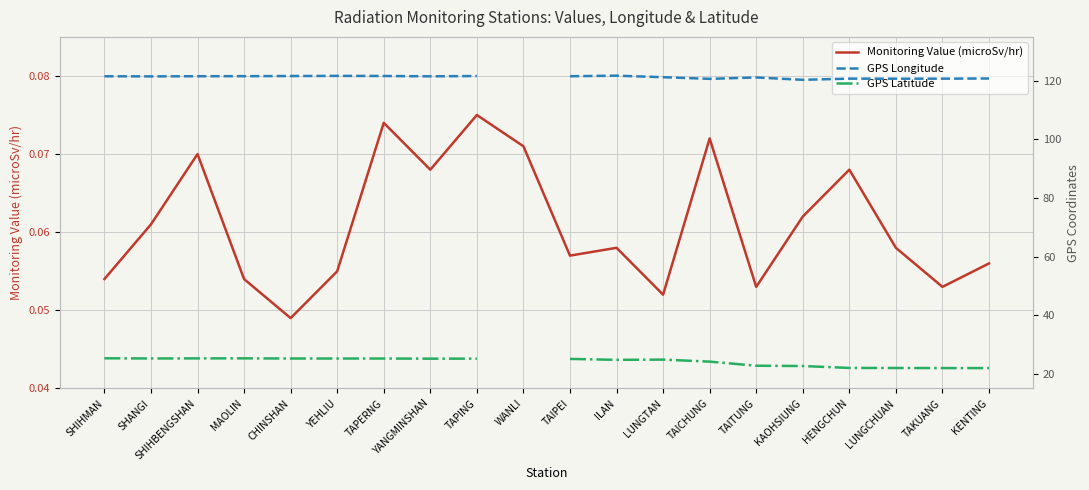

What is the value of the Monitoring Value (microSv/hr) point at the 17th from the left?

0.1